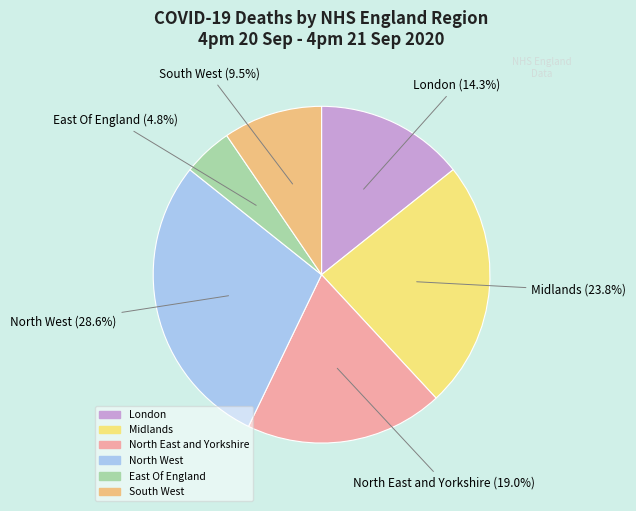

What percentage is the East Of England slice, to the nearest percent?

5%